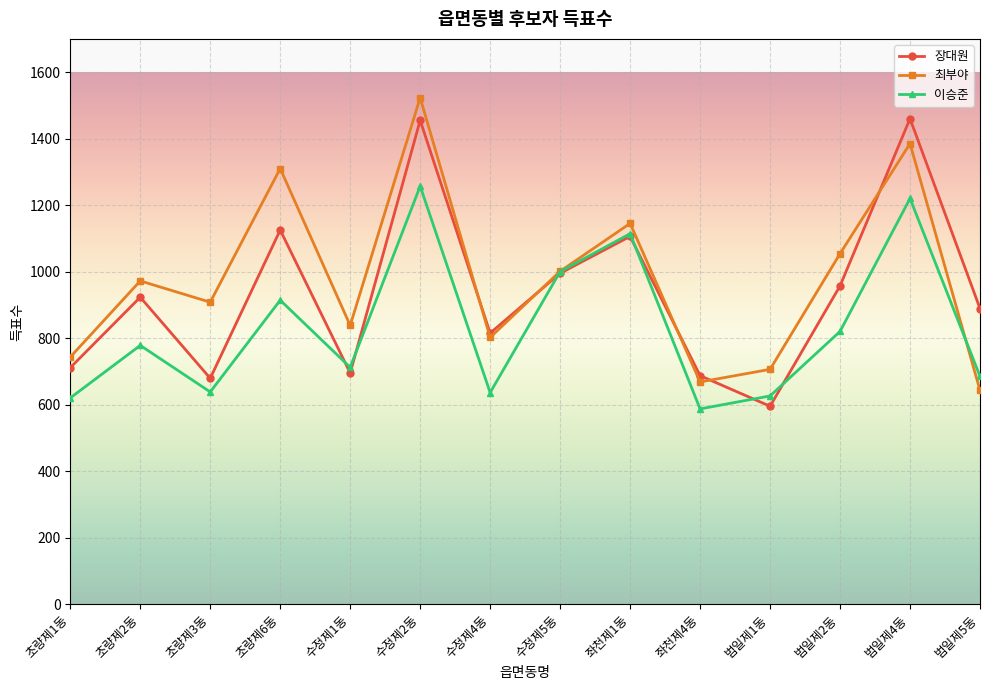

Rank the categories by 최부야 value from lowest to highest.

범일제5동, 좌천제4동, 범일제1동, 초량제1동, 수정제4동, 수정제1동, 초량제3동, 초량제2동, 수정제5동, 범일제2동, 좌천제1동, 초량제6동, 범일제4동, 수정제2동